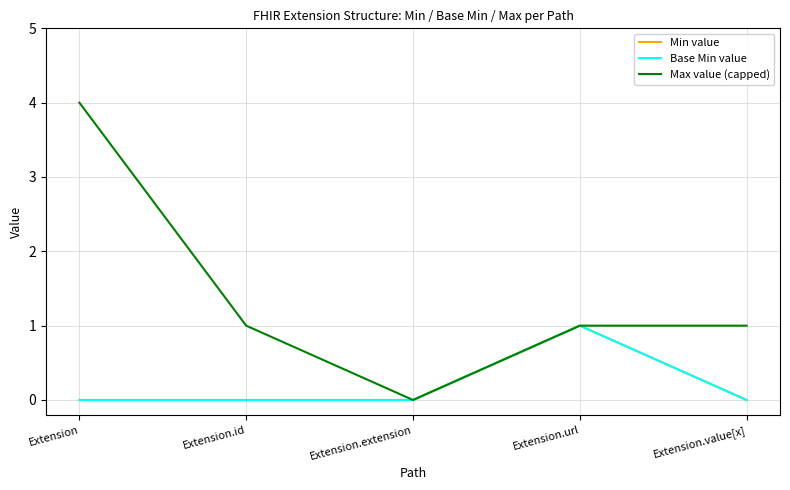

Is this an area chart (filled region under the line)?

No